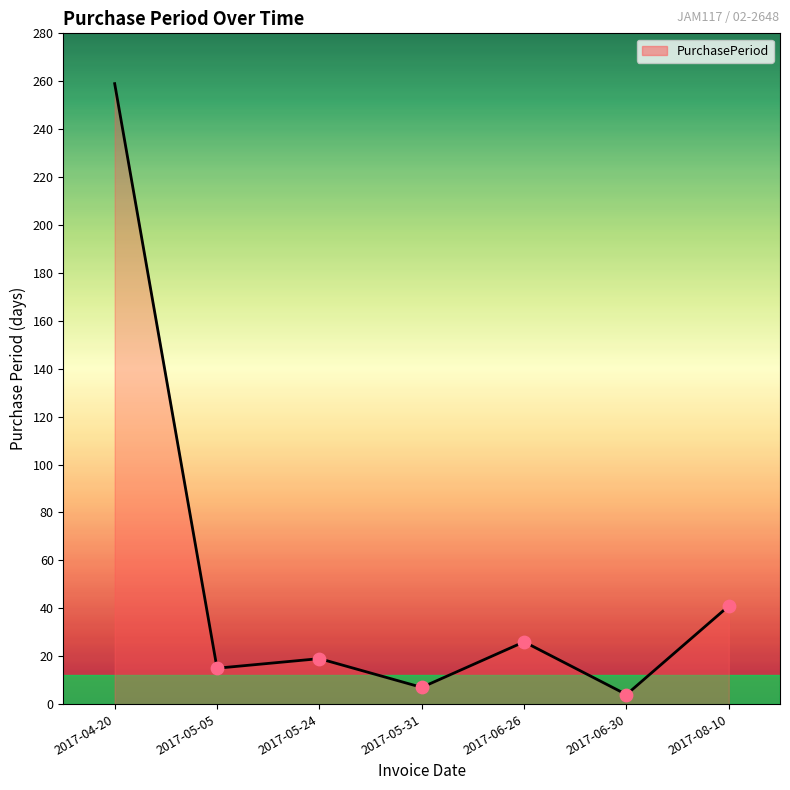

Which has a higher value, 2017-06-26 or 2017-04-20?

2017-04-20